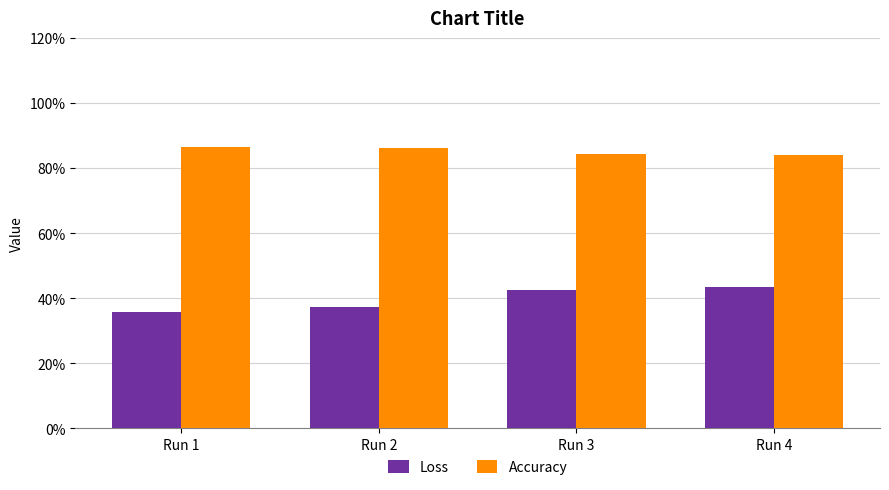

Which series has the largest range (max minus min)?

Loss